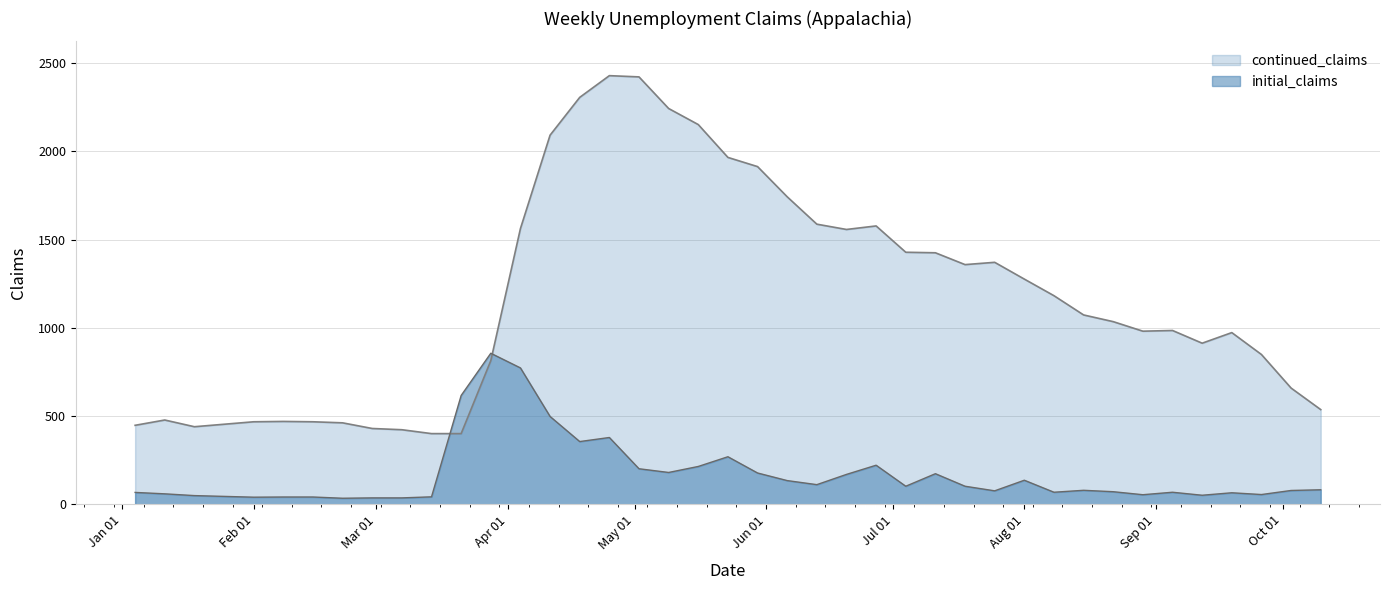

What is the spread (max minus min) of values at 2020-04-04?

789